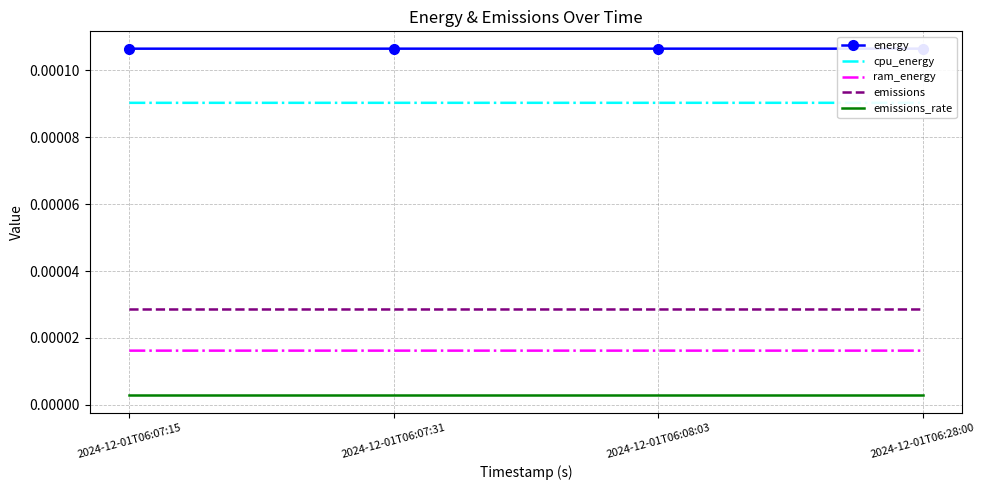

True or false: ram_energy and energy intersect in this chart.

False